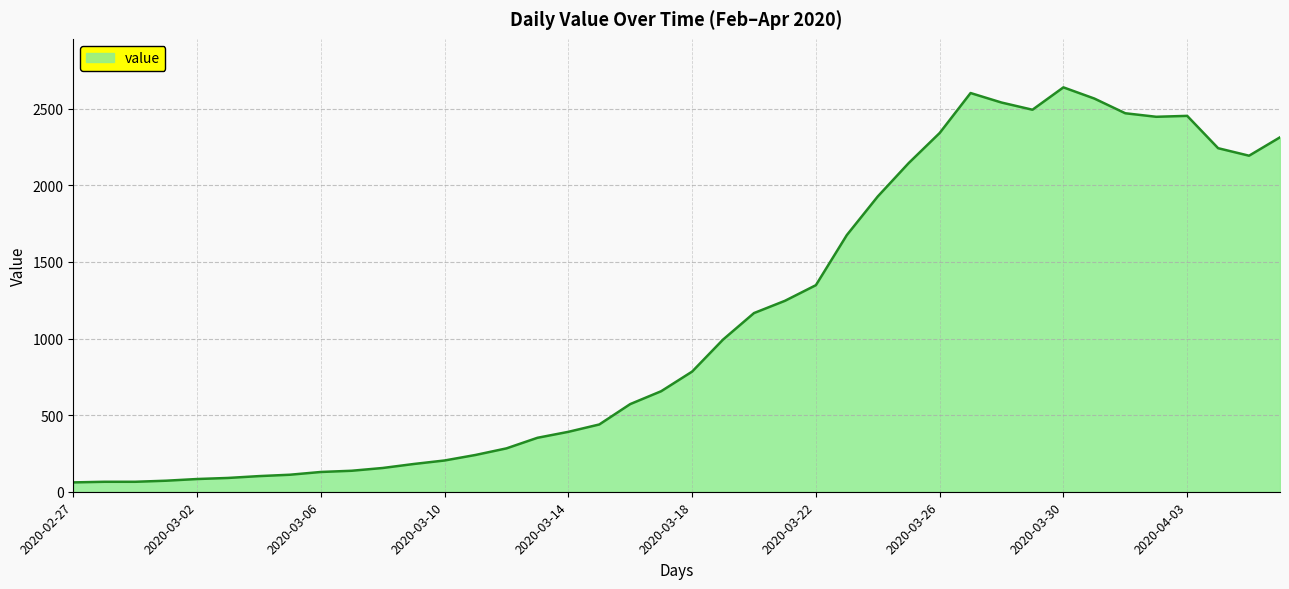

What is the minimum value shown in the chart?

61